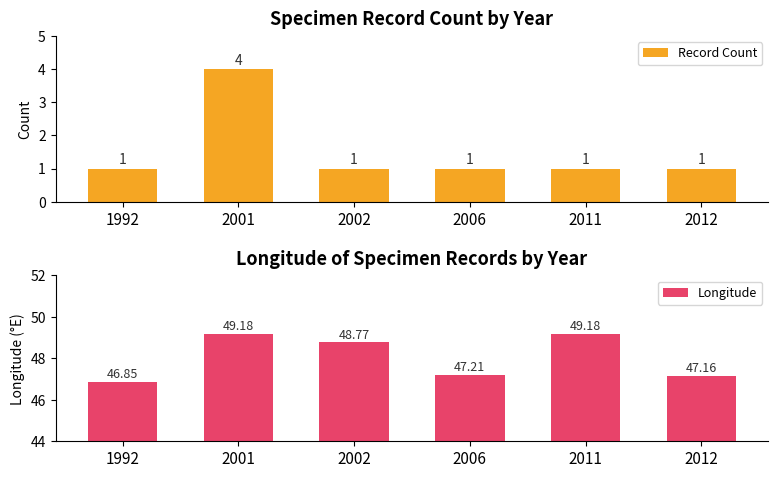

What is the minimum value shown in the chart?

1.0